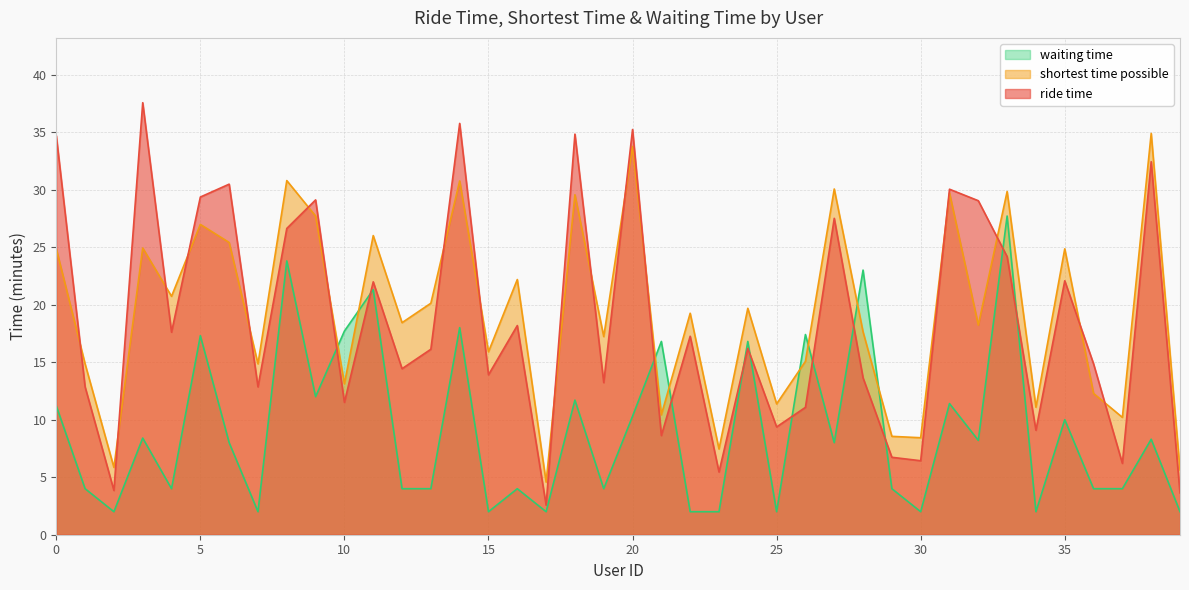

Between 2 and 36, which is larger?

36